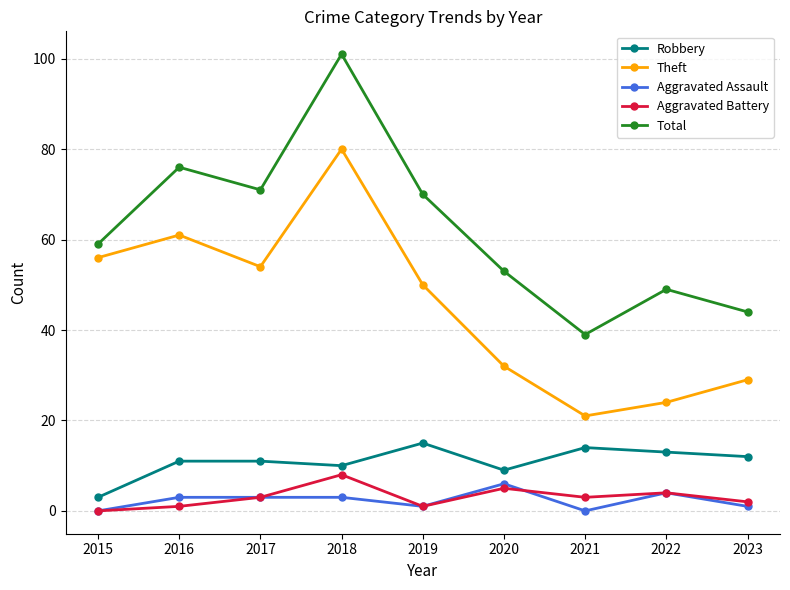

Reading left to right, what are all the values shown in this chart?

Robbery: 2015=3	2016=11	2017=11	2018=10	2019=15	2020=9	2021=14	2022=13	2023=12
Theft: 2015=56	2016=61	2017=54	2018=80	2019=50	2020=32	2021=21	2022=24	2023=29
Aggravated Assault: 2015=0	2016=3	2017=3	2018=3	2019=1	2020=6	2021=0	2022=4	2023=1
Aggravated Battery: 2015=0	2016=1	2017=3	2018=8	2019=1	2020=5	2021=3	2022=4	2023=2
Total: 2015=59	2016=76	2017=71	2018=101	2019=70	2020=53	2021=39	2022=49	2023=44